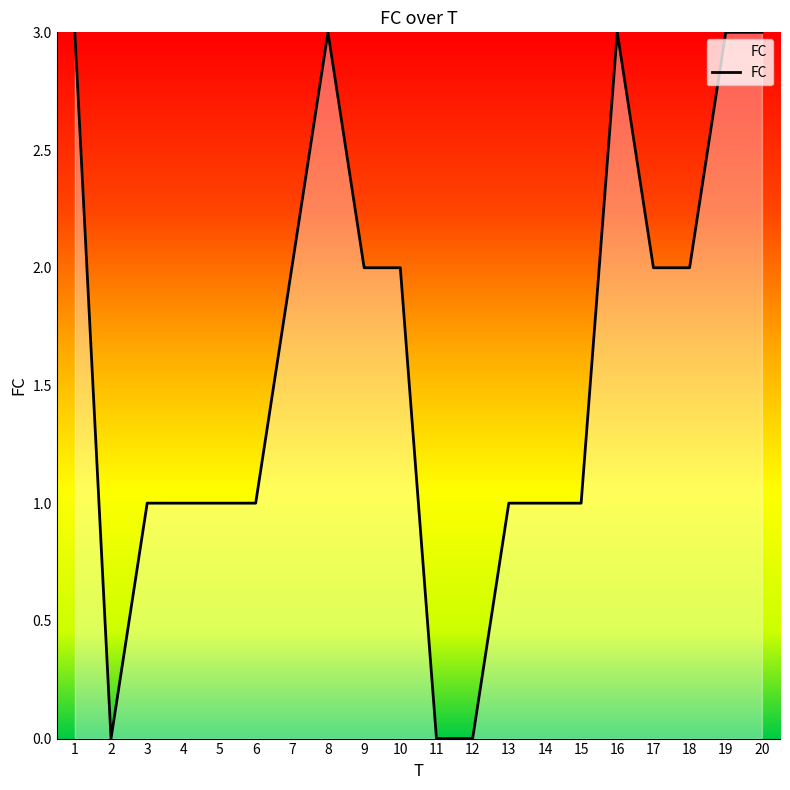

What is the maximum value shown in the chart?

3